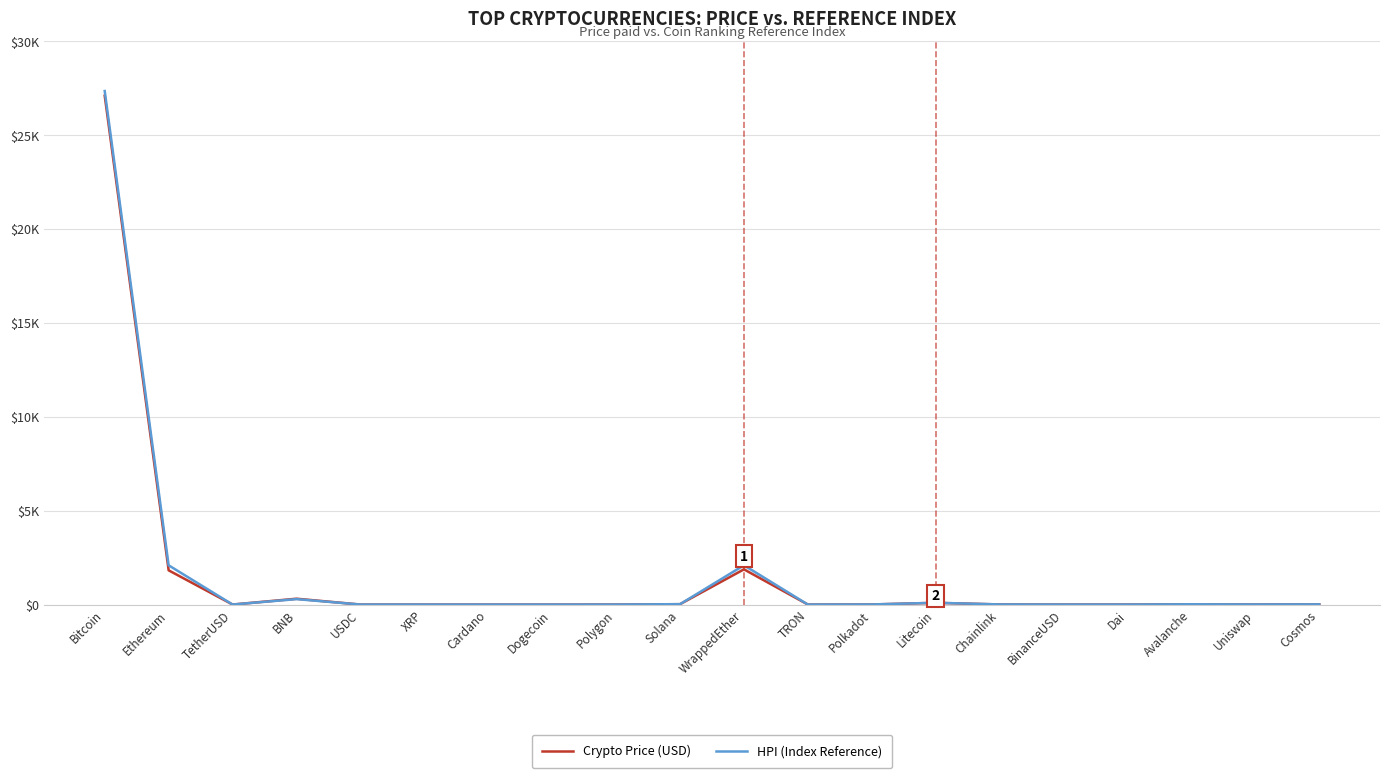

The Crypto Price (USD) series shows 0.5 at USDC. True or false?

False